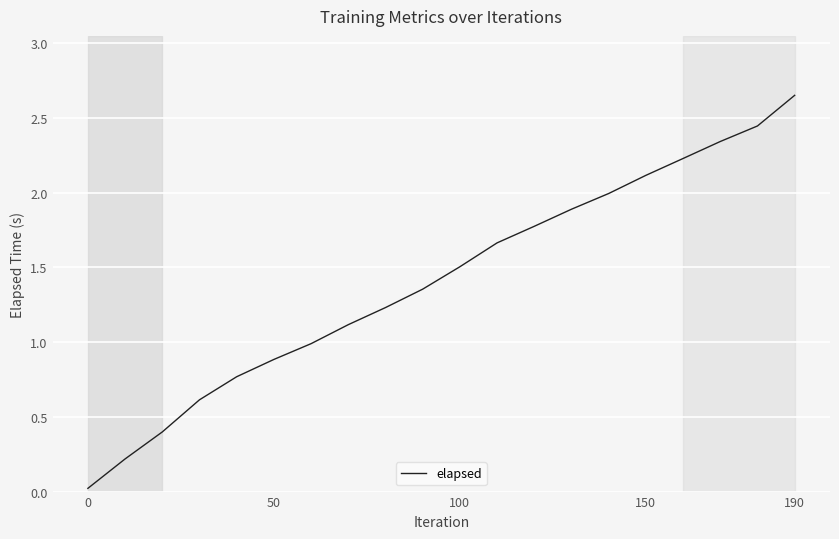

What is the difference between the maximum and minimum values?

2.6